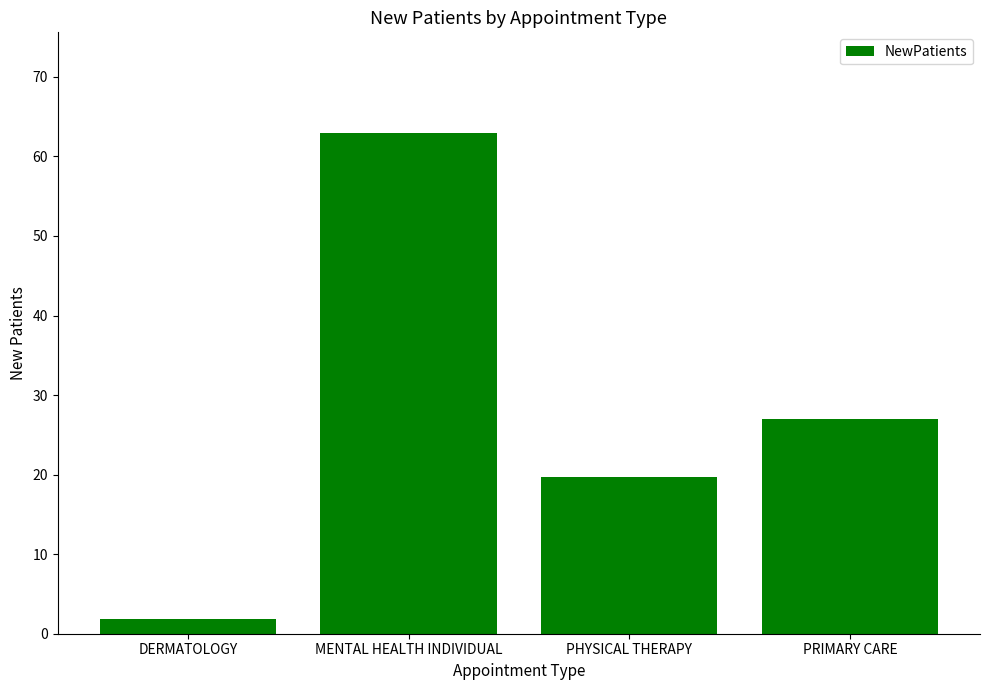

What position from the left is PRIMARY CARE?

4